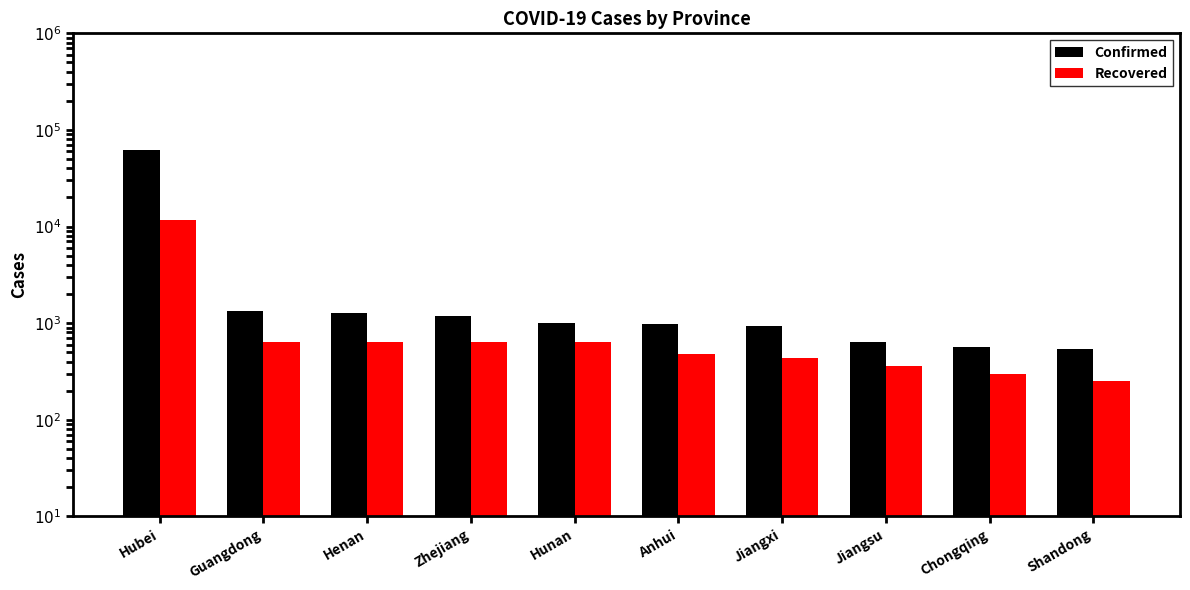

What is the total value across all series at Hunan?

1644